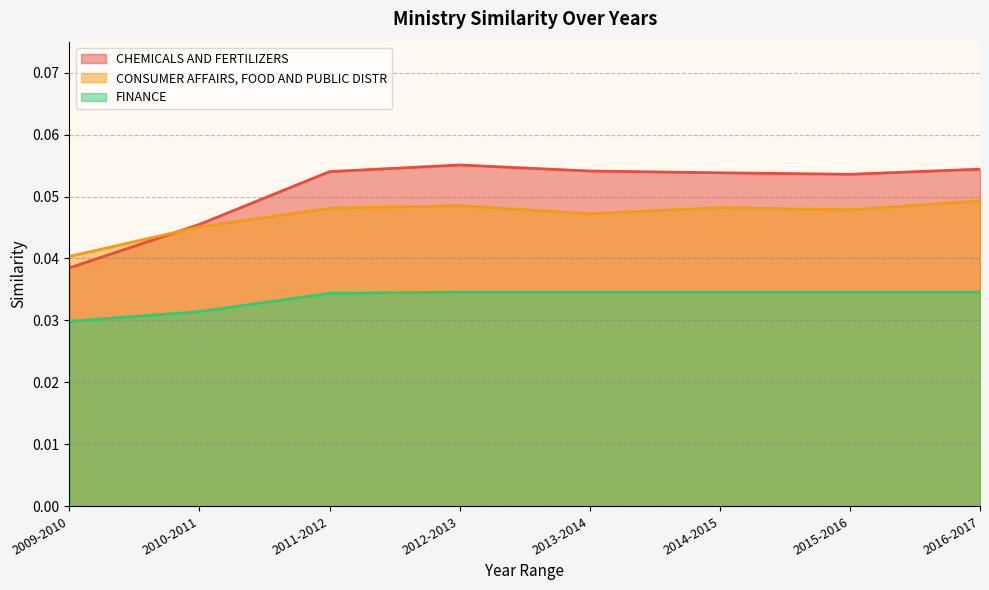

Does the chart display data point markers on the line(s)?

No